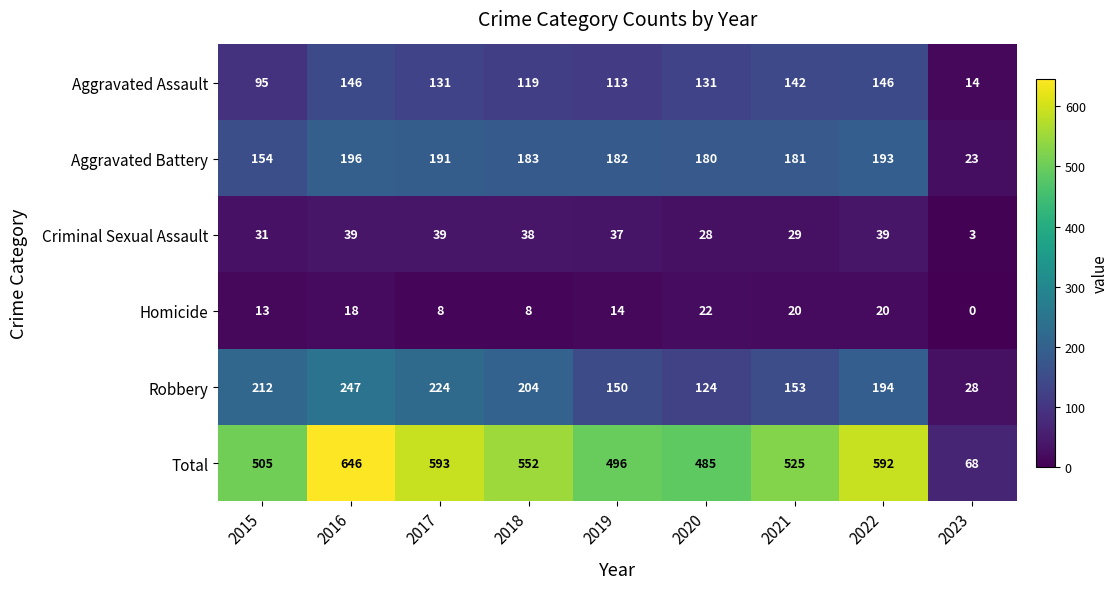

Between 2019 and 2023, which series saw the biggest shift?

Total